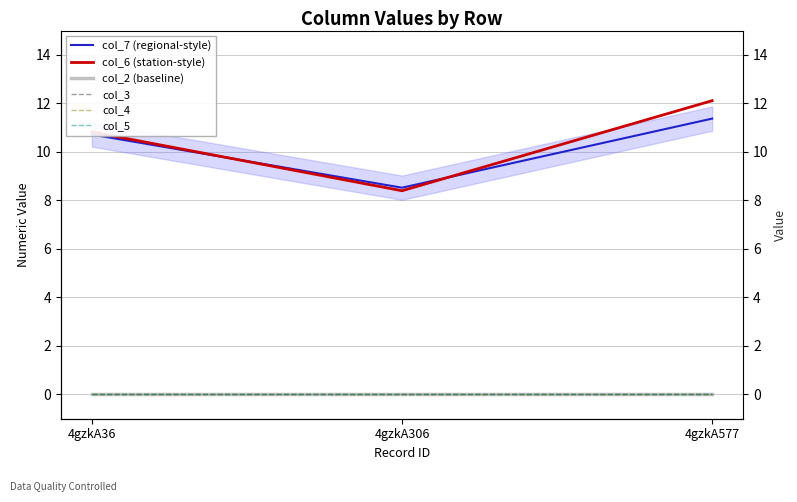

Which series has the largest total across all categories?

col_6 (station-style)